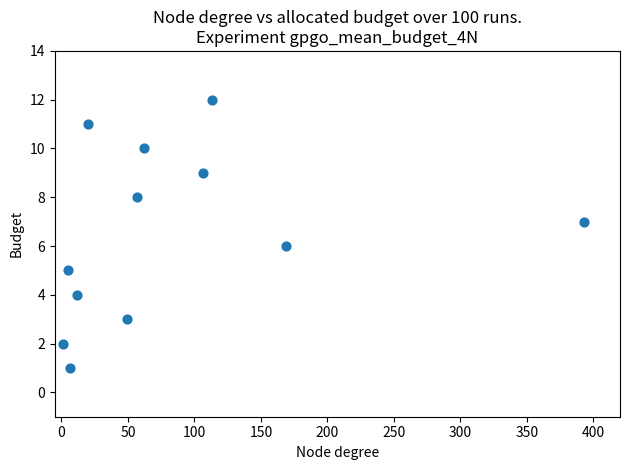

What is the range of Y values (max minus min)?

11